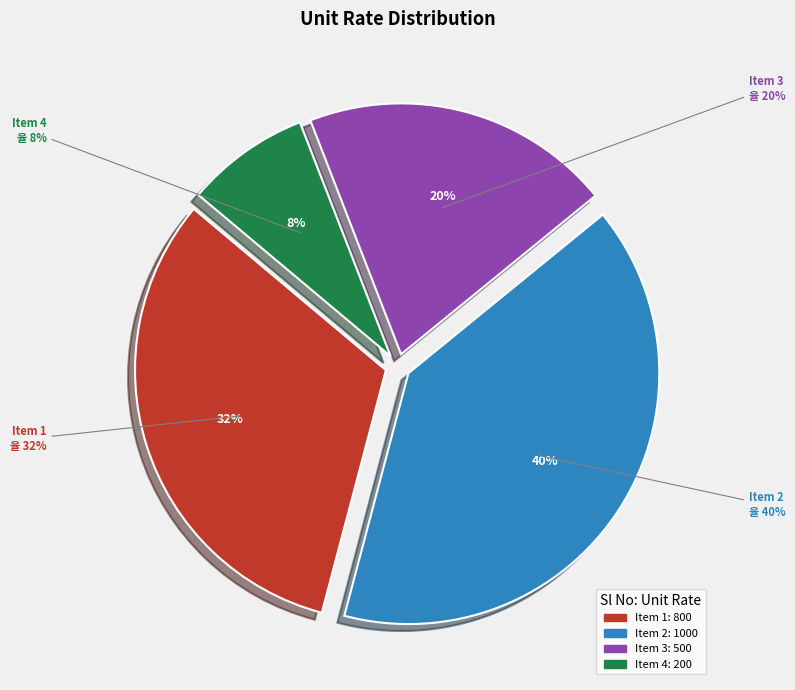

What portion of the pie excludes Item 3?

80.0%